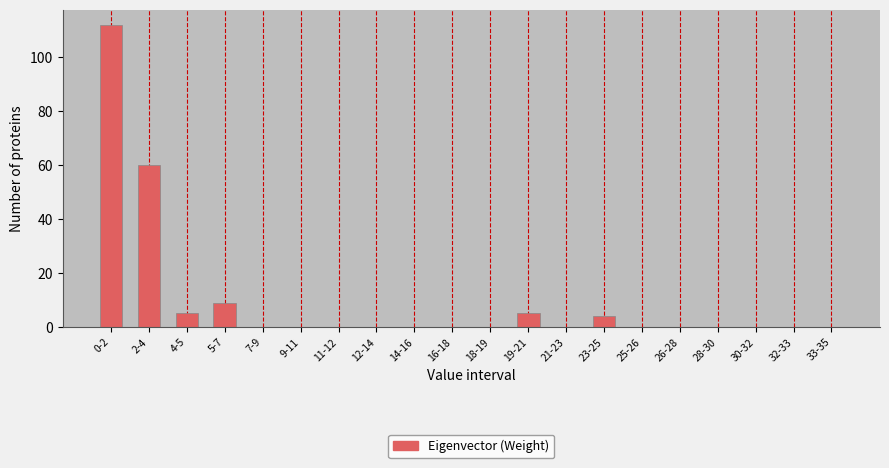

Reading left to right, what are all the values shown in this chart?

0-2=112	2-4=60	4-5=5	5-7=9	7-9=0	9-11=0	11-12=0	12-14=0	14-16=0	16-18=0	18-19=0	19-21=5	21-23=0	23-25=4	25-26=0	26-28=0	28-30=0	30-32=0	32-33=0	33-35=0